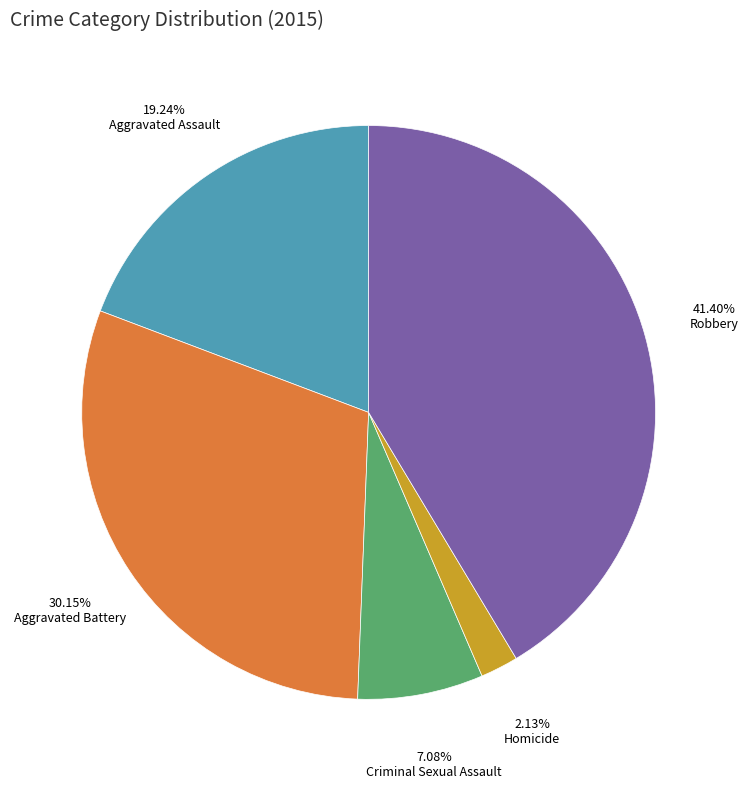

Does any single category account for the majority?

No